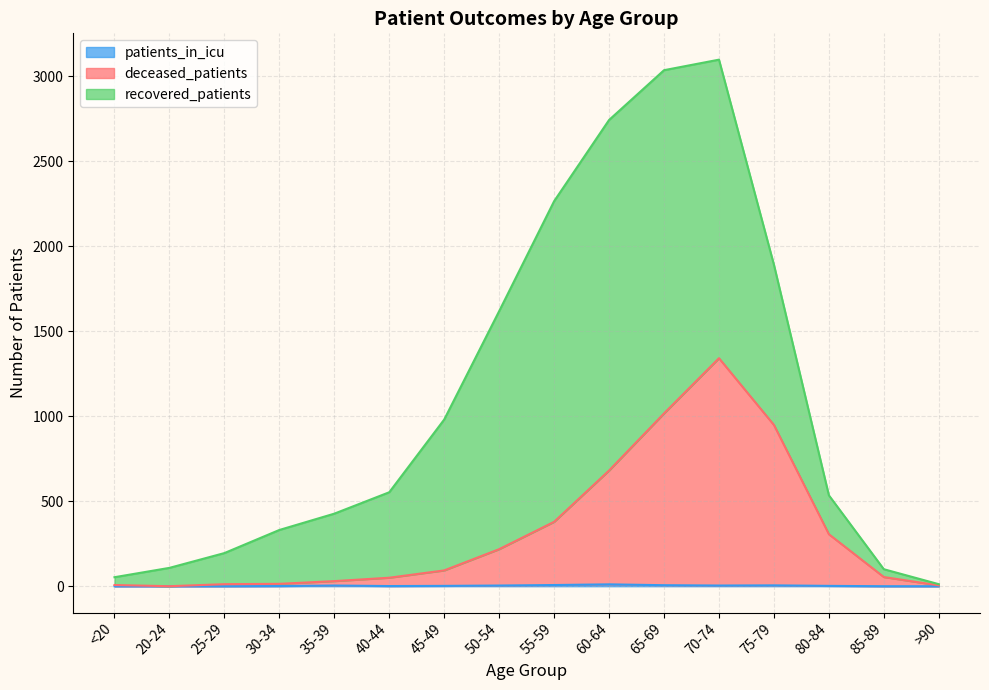

At which label does patients_in_icu first exceed 2?

35-39